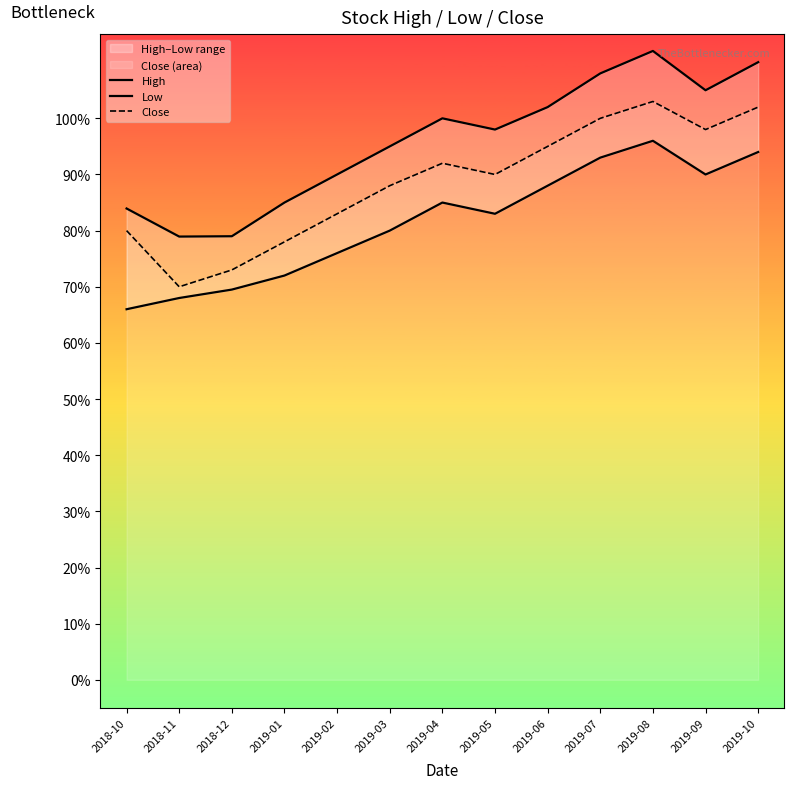

Does the chart display data point markers on the line(s)?

No